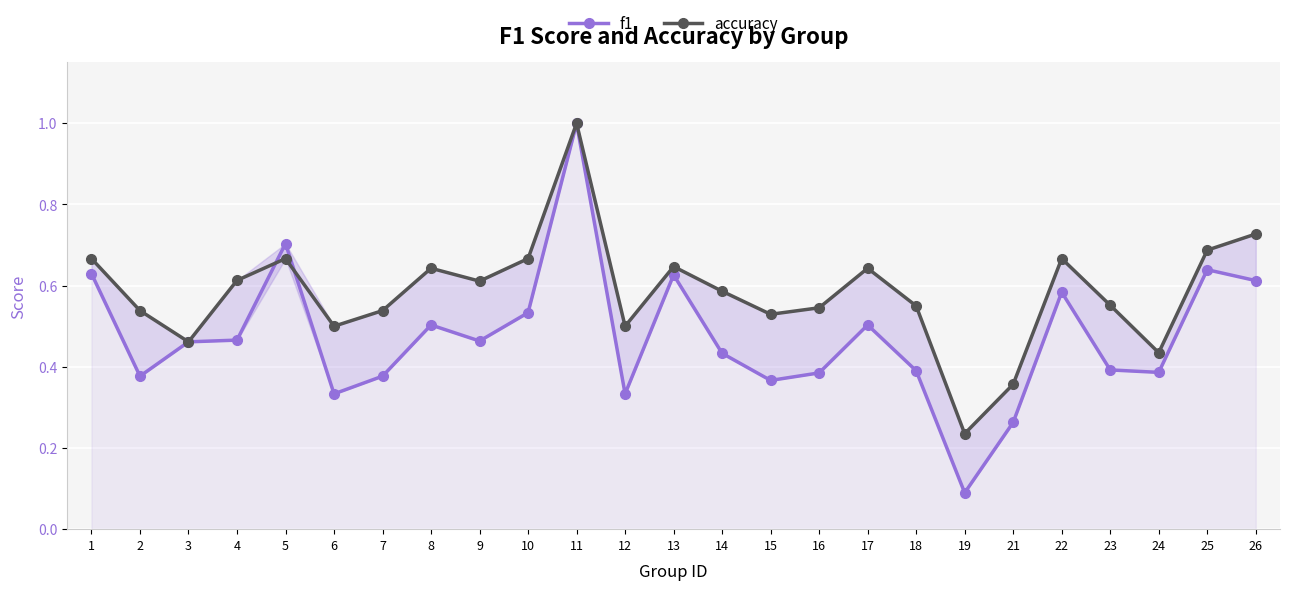

What is the value of the accuracy point at the 7th from the left?

0.5